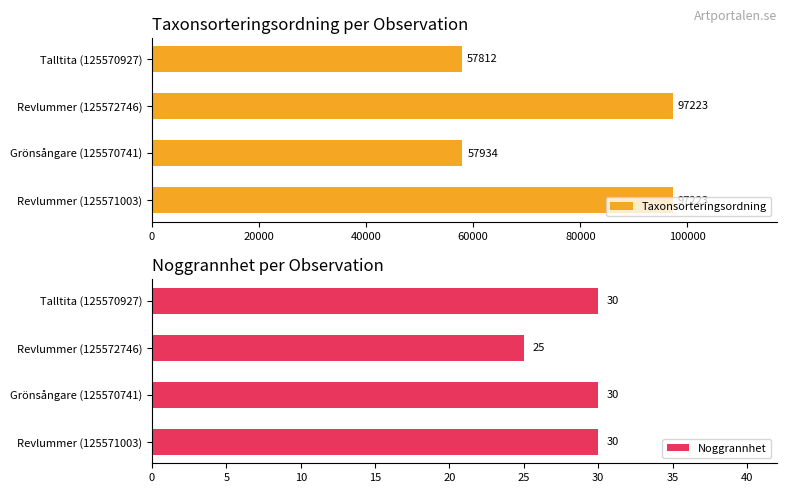

What is the highest value of the Noggrannhet series?

30